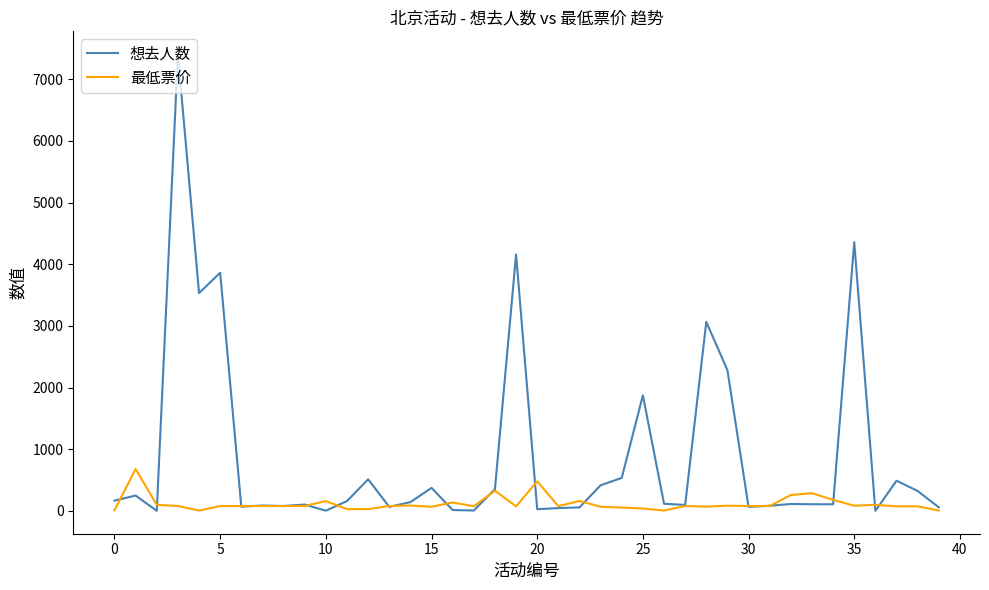

What is the highest value of the 最低票价 series?

680.0